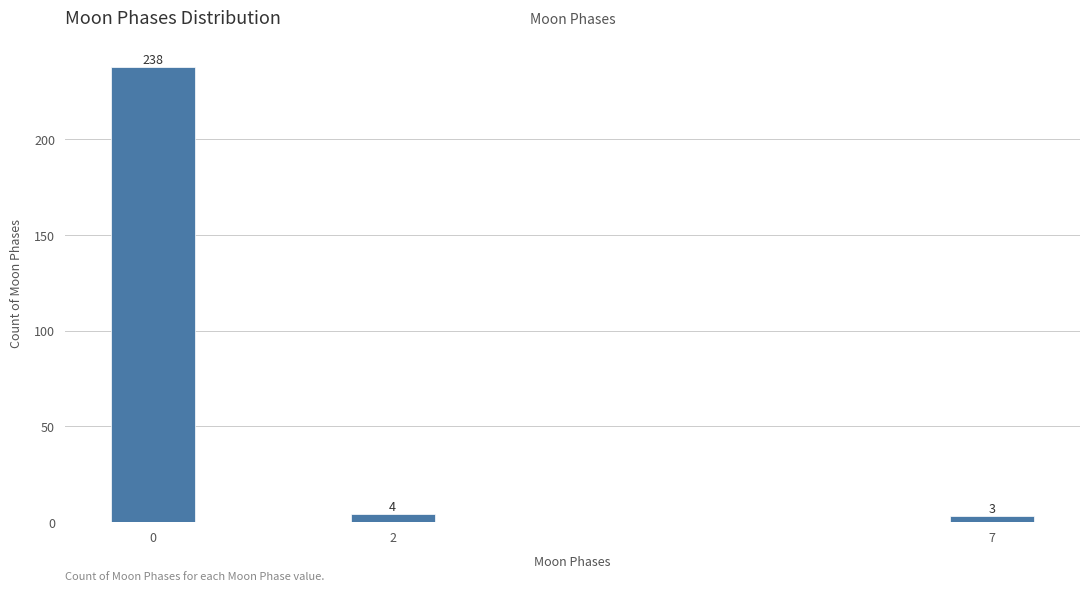

Reading right to left, what are all the values shown in this chart?

3	4	238